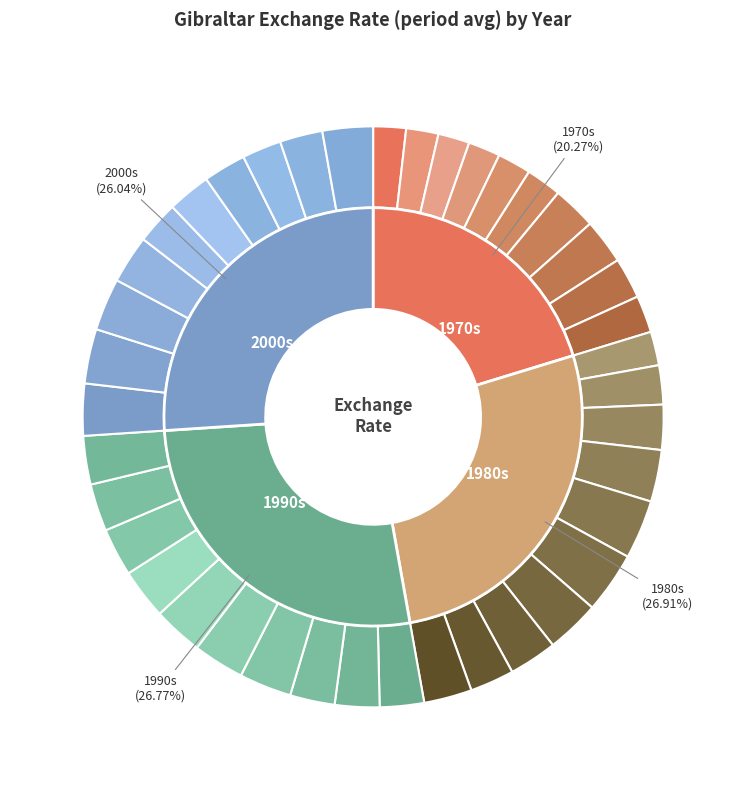

To the nearest percent, what is the difference between the largest and smallest slice percentages?

2%